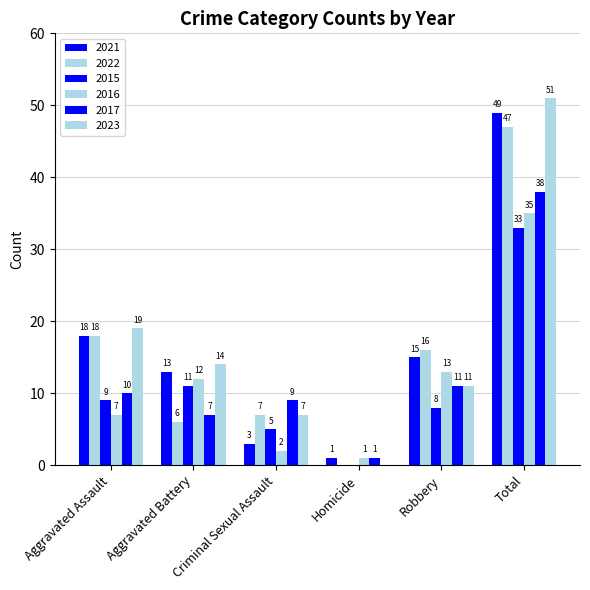

How many groups of bars are there?

6